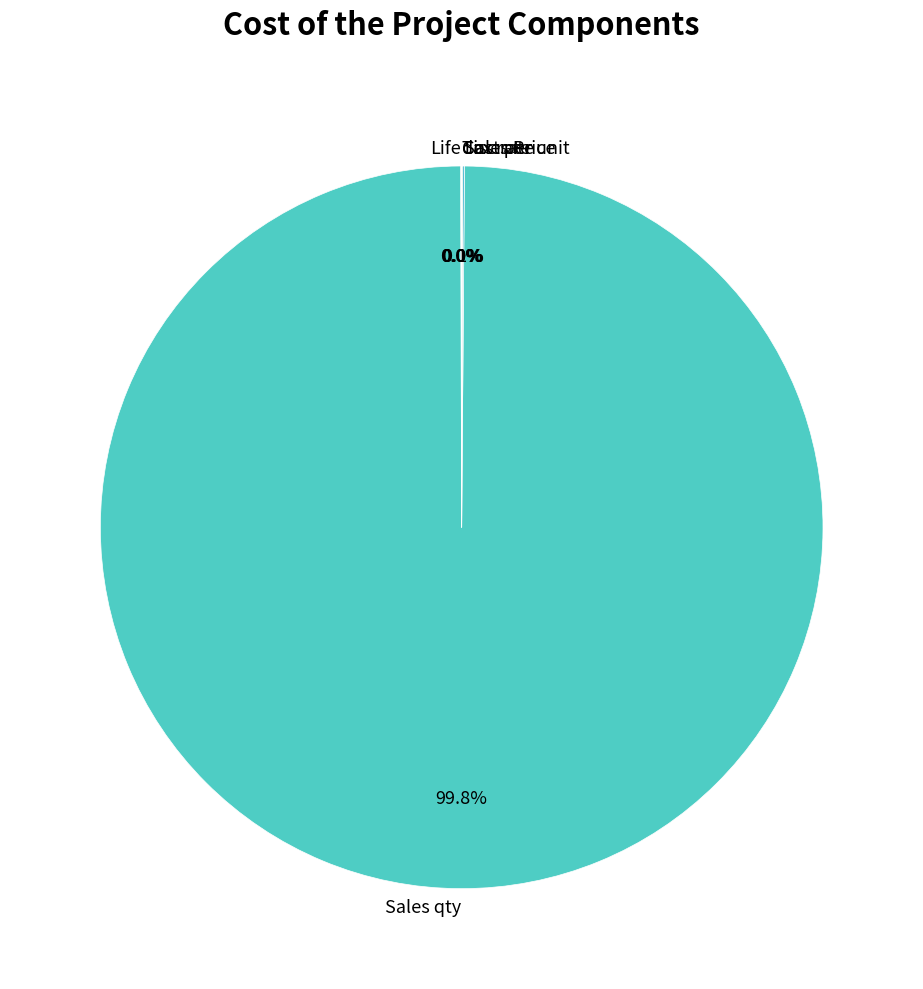

Is there a majority slice in this chart?

Yes